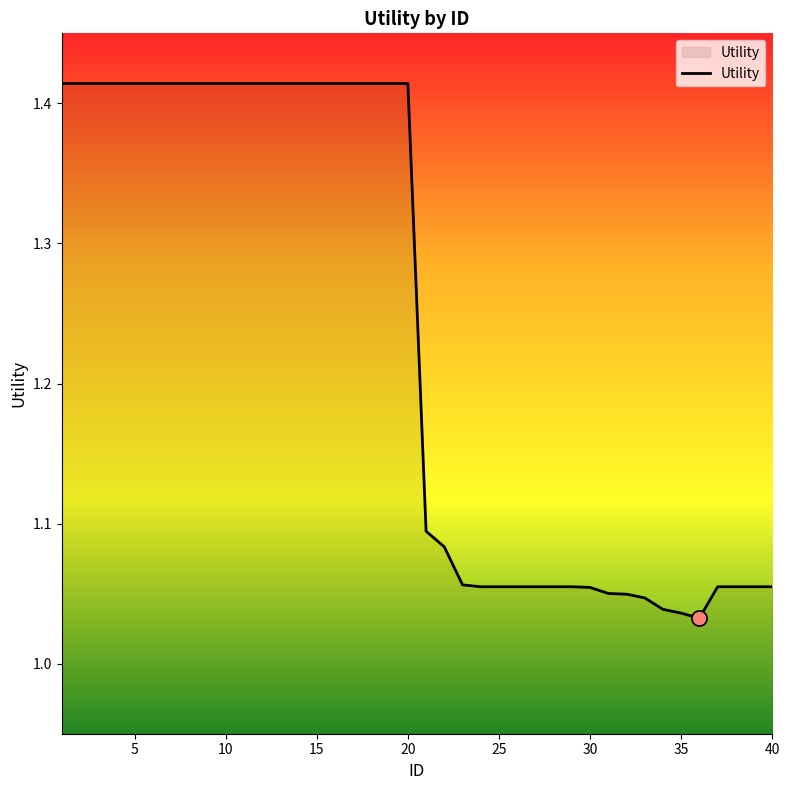

What is the difference between the maximum and minimum values?

0.4